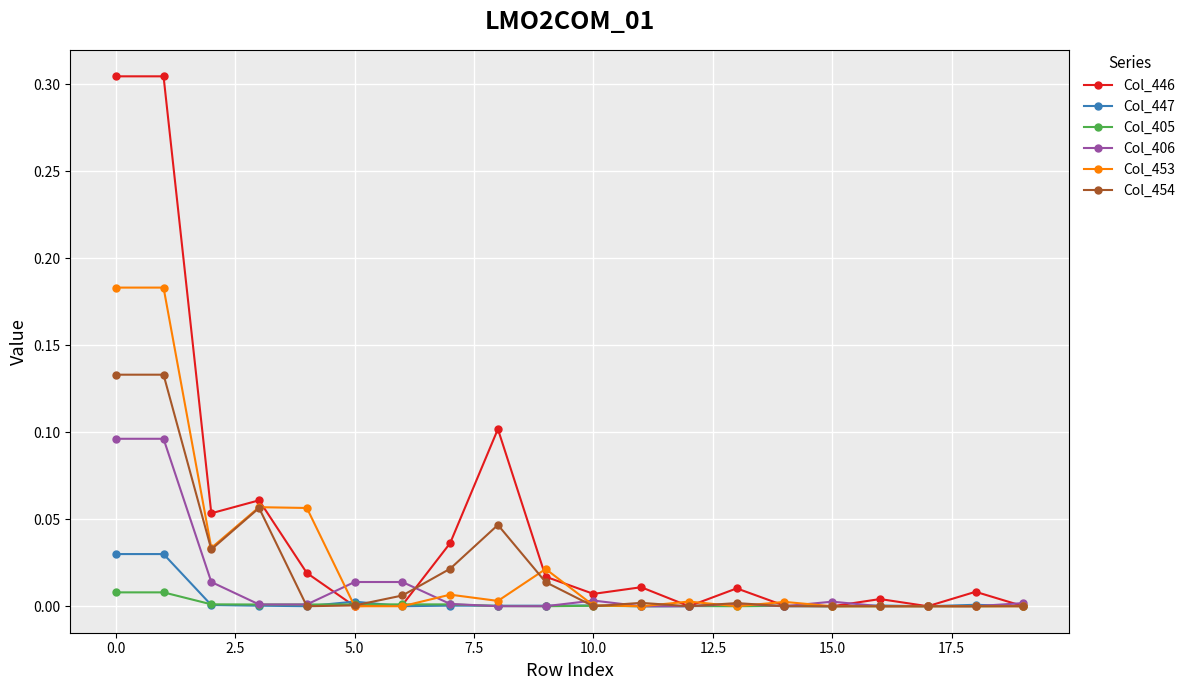

Which series has the largest range (max minus min)?

Col_446